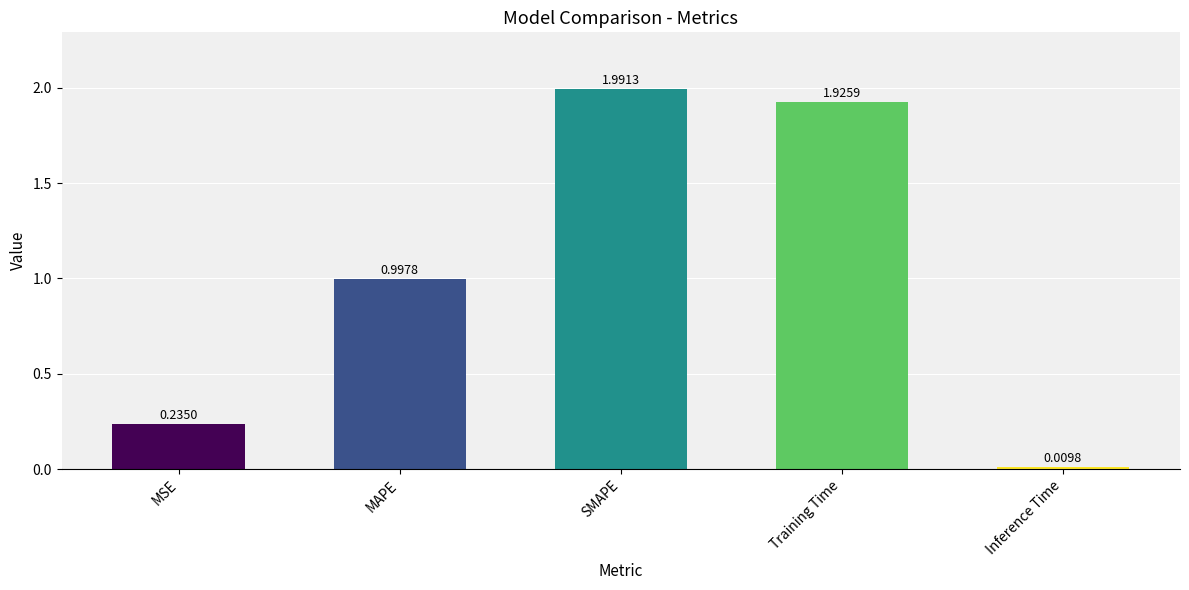

What position from the left is Inference Time?

5